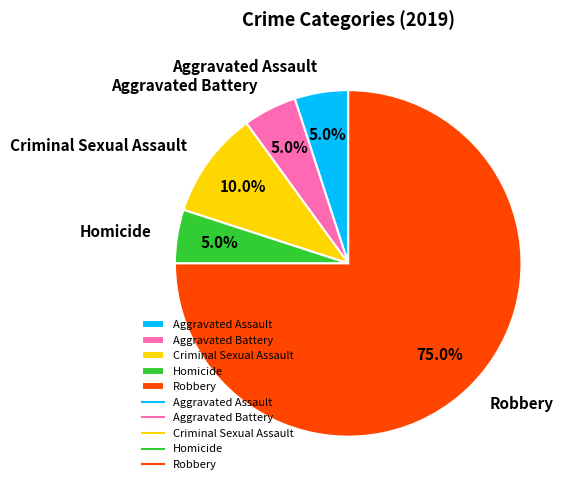

What is the ratio of the value at Aggravated Assault to the value at Homicide?

1.0